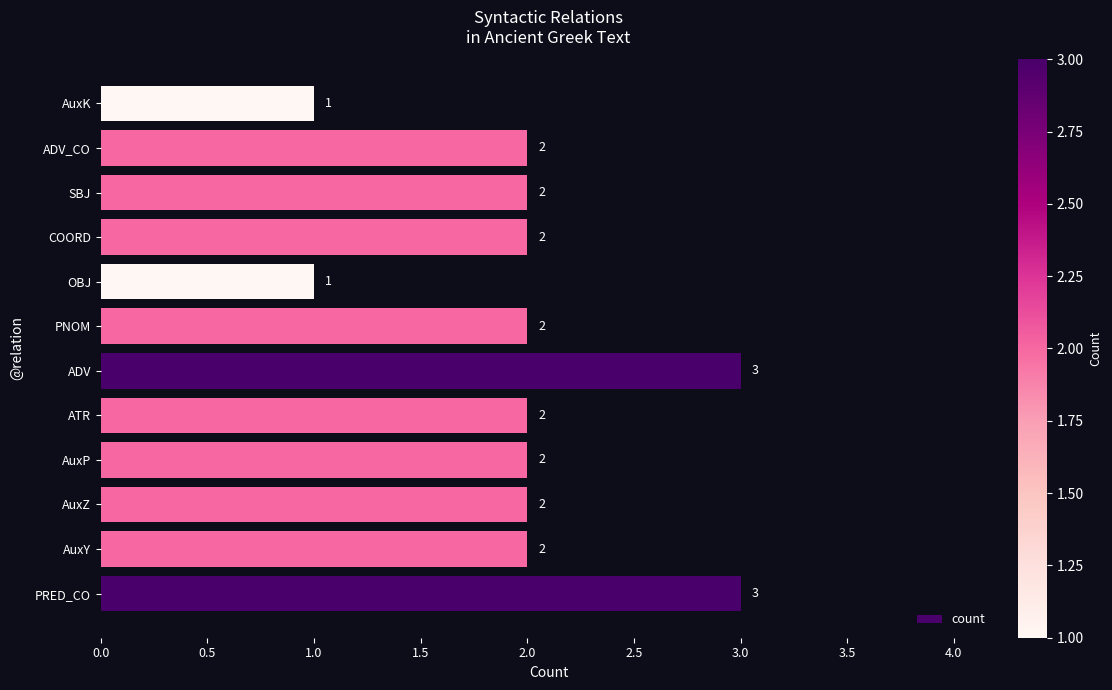

What is the minimum value shown in the chart?

1